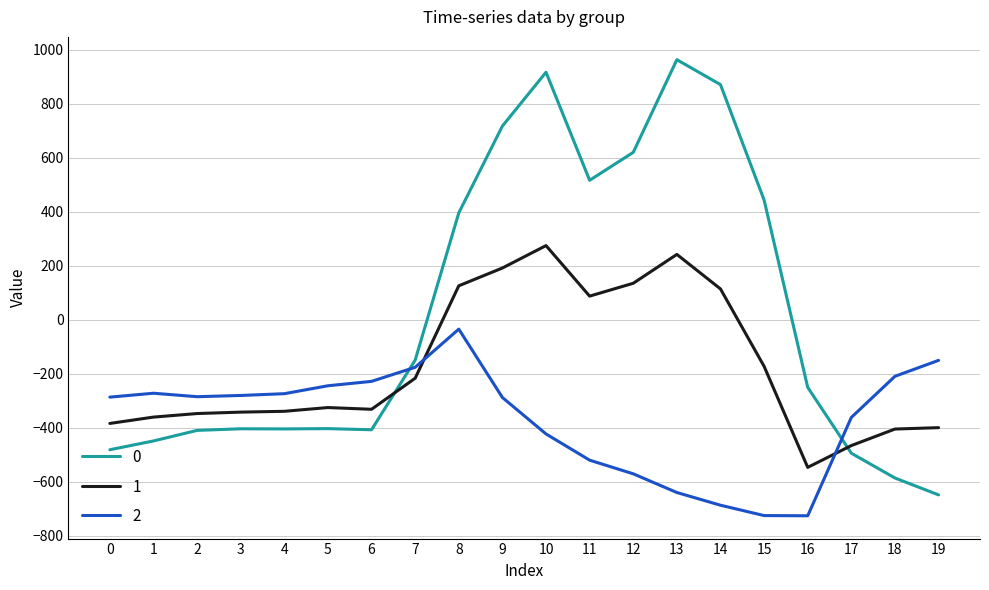

What are all the series names shown in the legend?

0, 1, 2